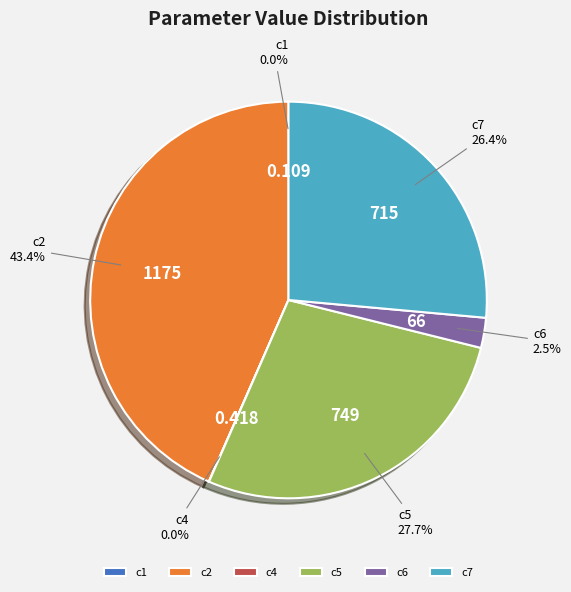

Is the sum of c7 and c6 greater than half?

No